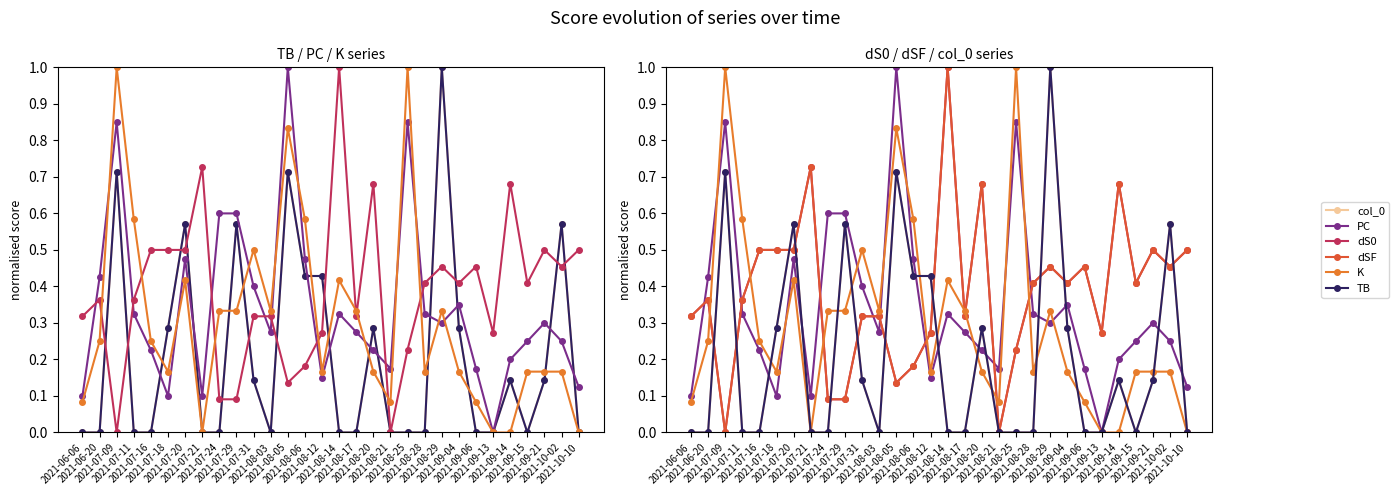

Is this an area chart (filled region under the line)?

No